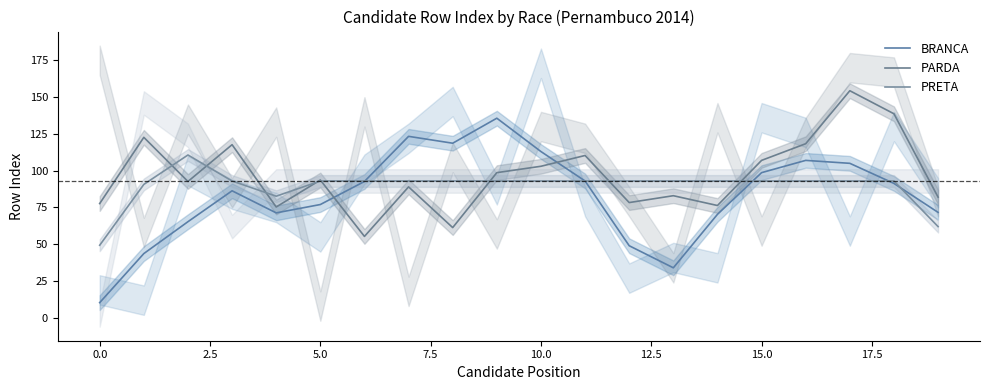

What is the value of the PRETA point at the 14th from the left?

93.0